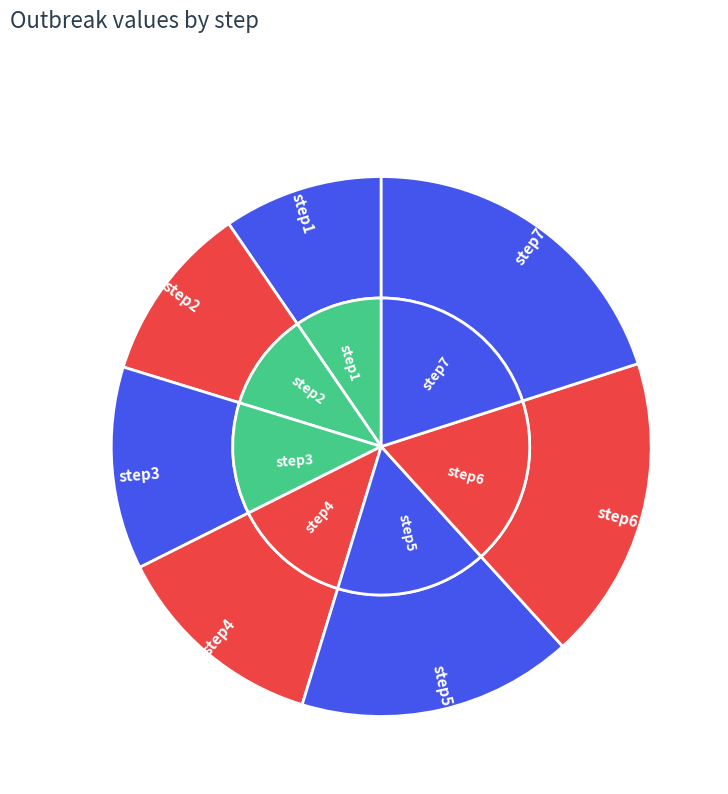

Which category has the biggest portion of the pie?

step7